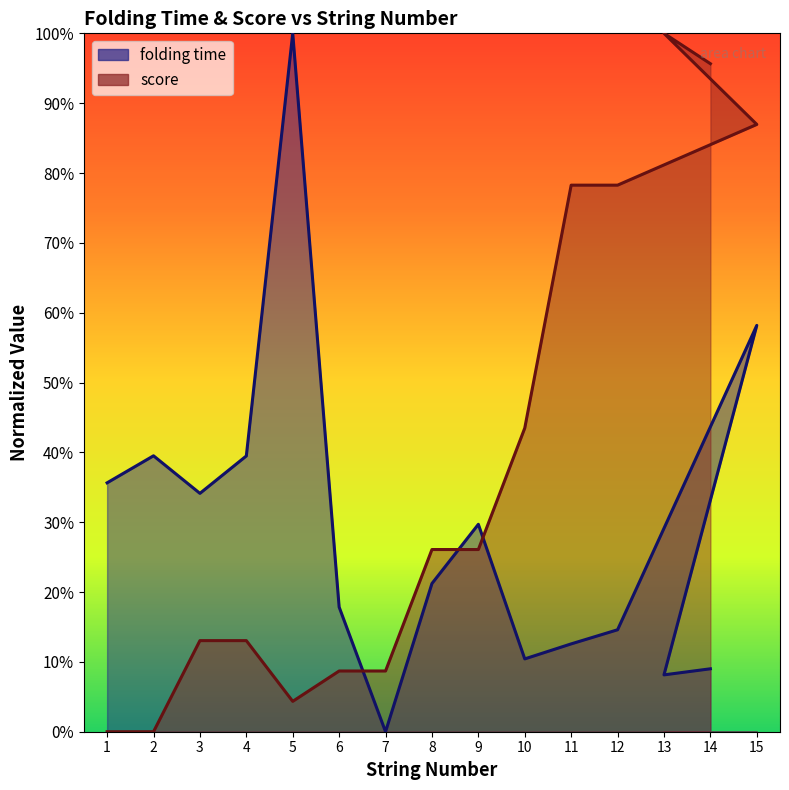

Which series ends up on top after the final intersection of score and folding time?

score